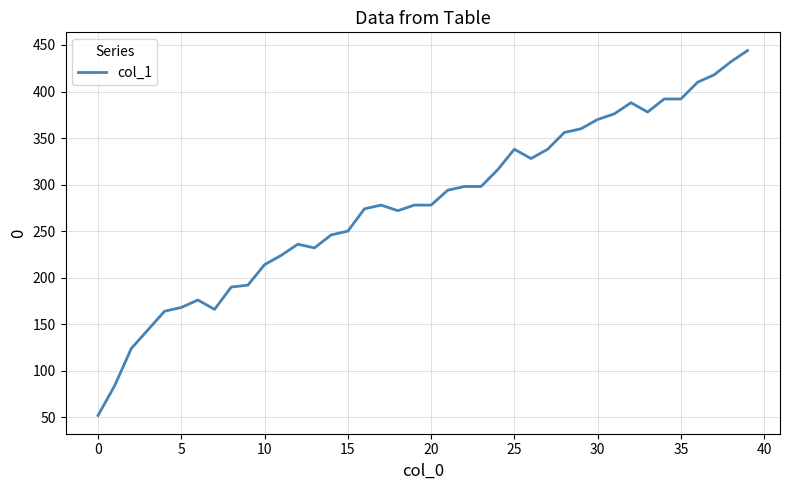

What is the minimum value shown in the chart?

52